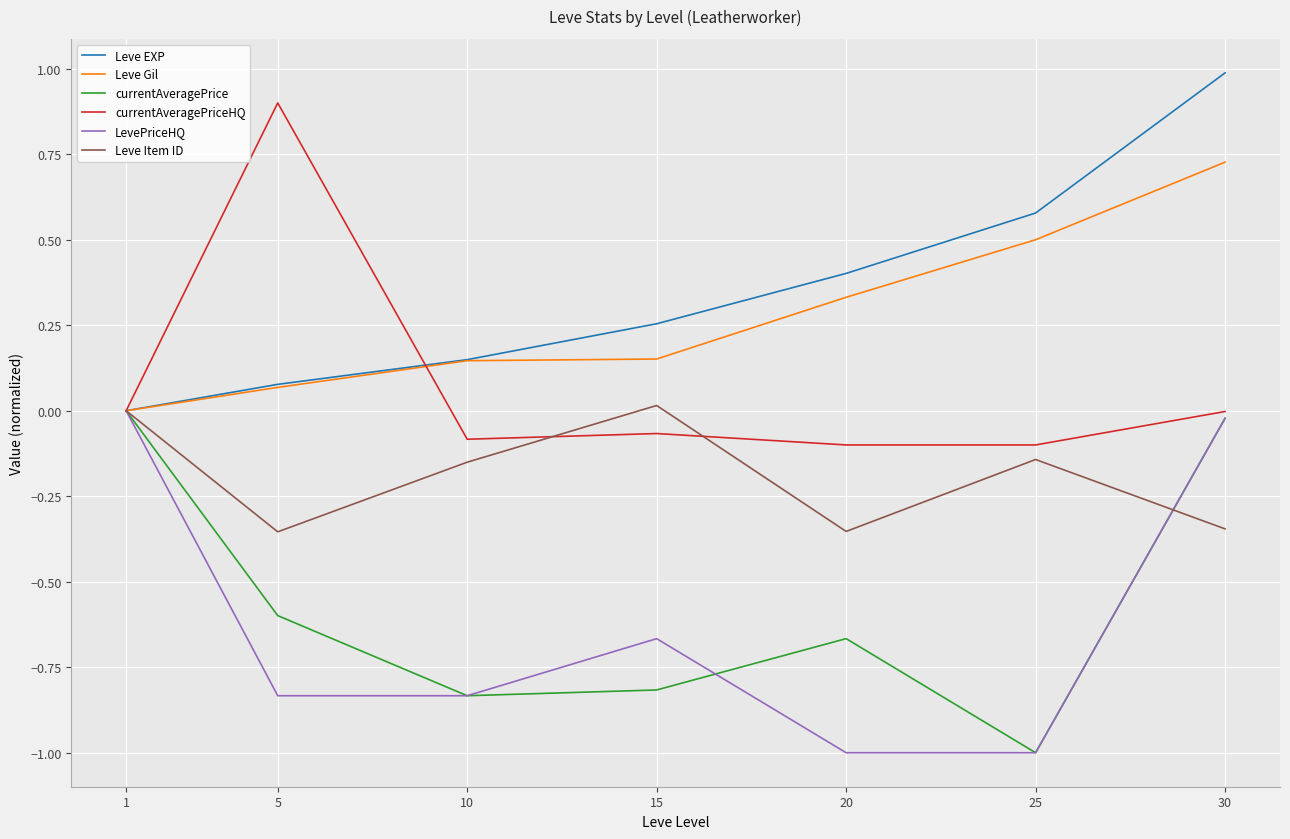

What is the maximum value shown in the chart?

1.0